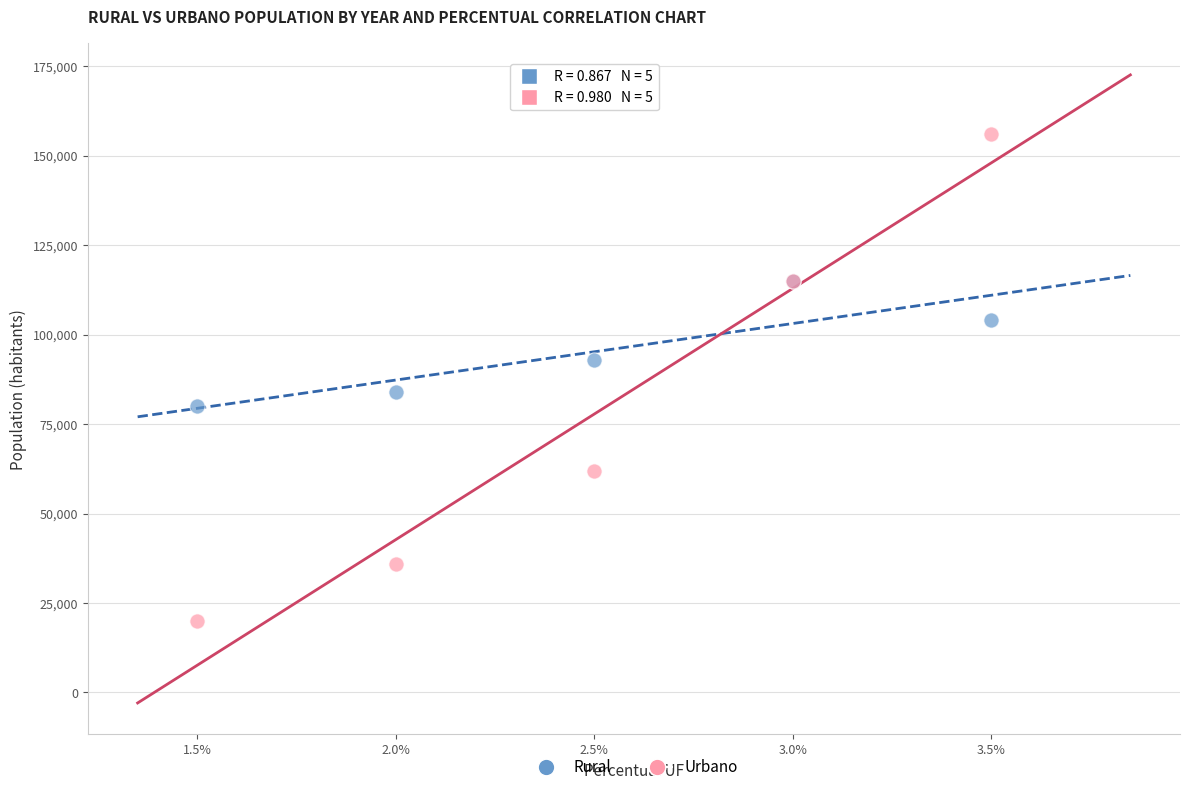

In the Rural series, what Y value is closest to 97500?

93000